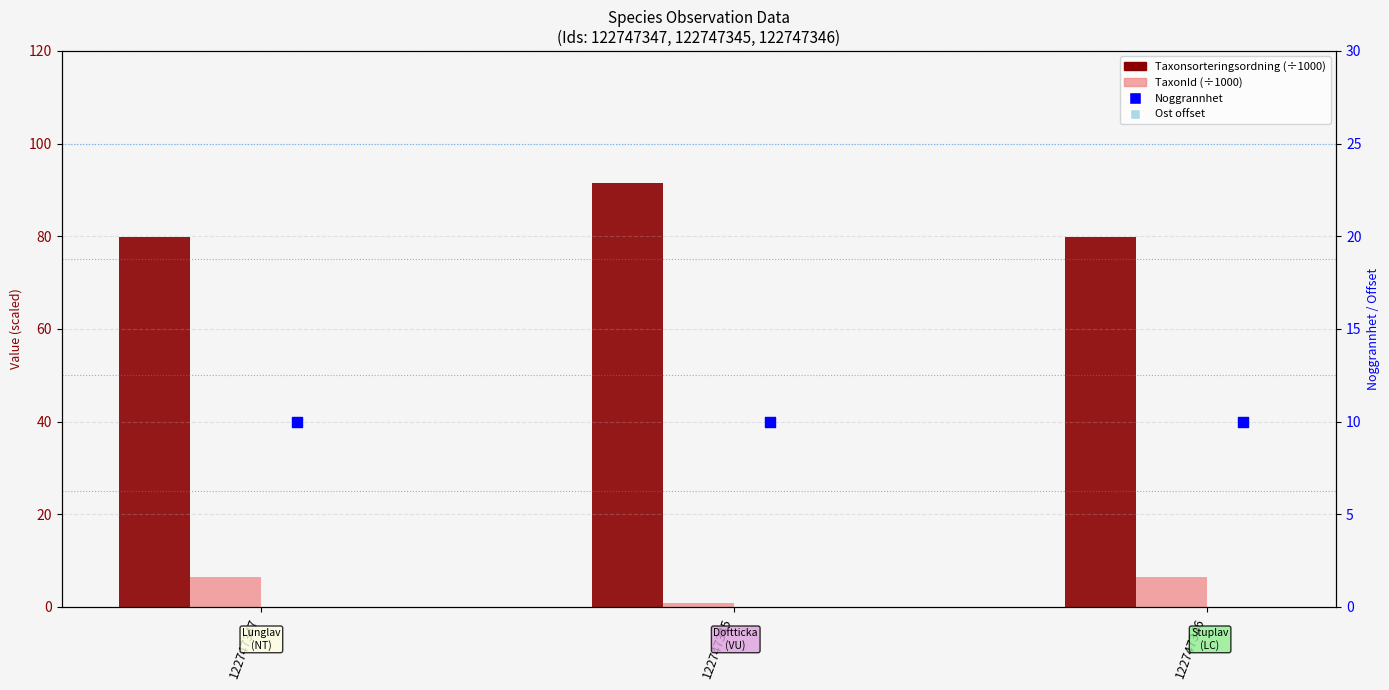

At which category is the sum across all series the highest?

122747345